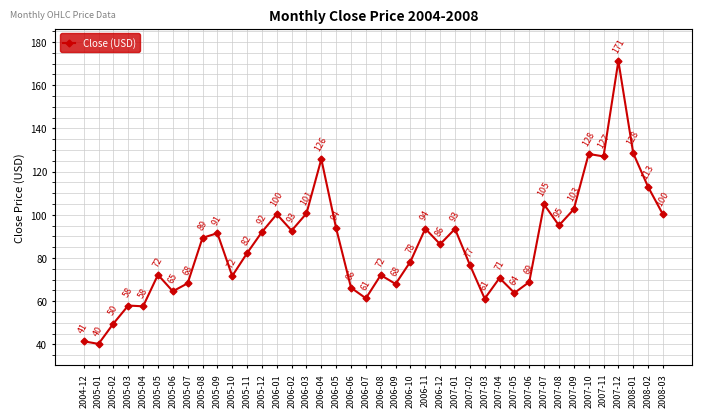

What is the difference between the maximum and minimum values?

131.0